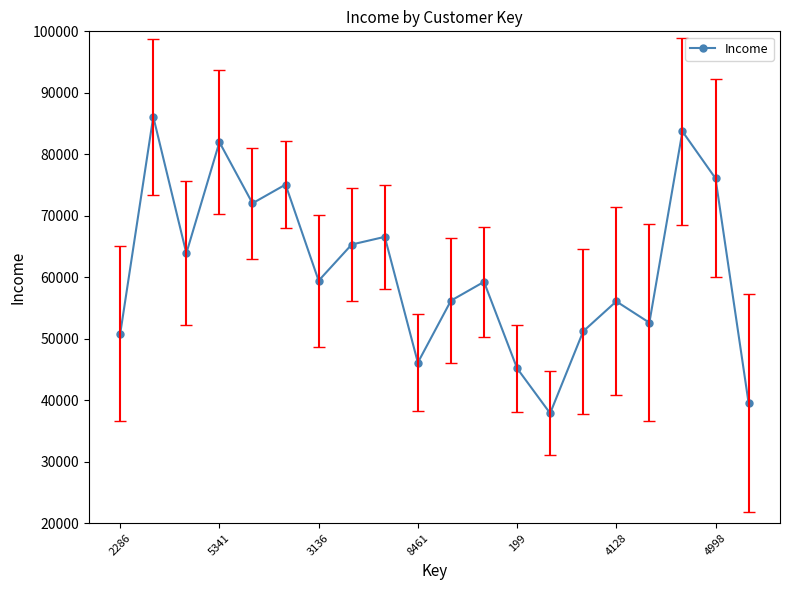

Is this an area chart (filled region under the line)?

No